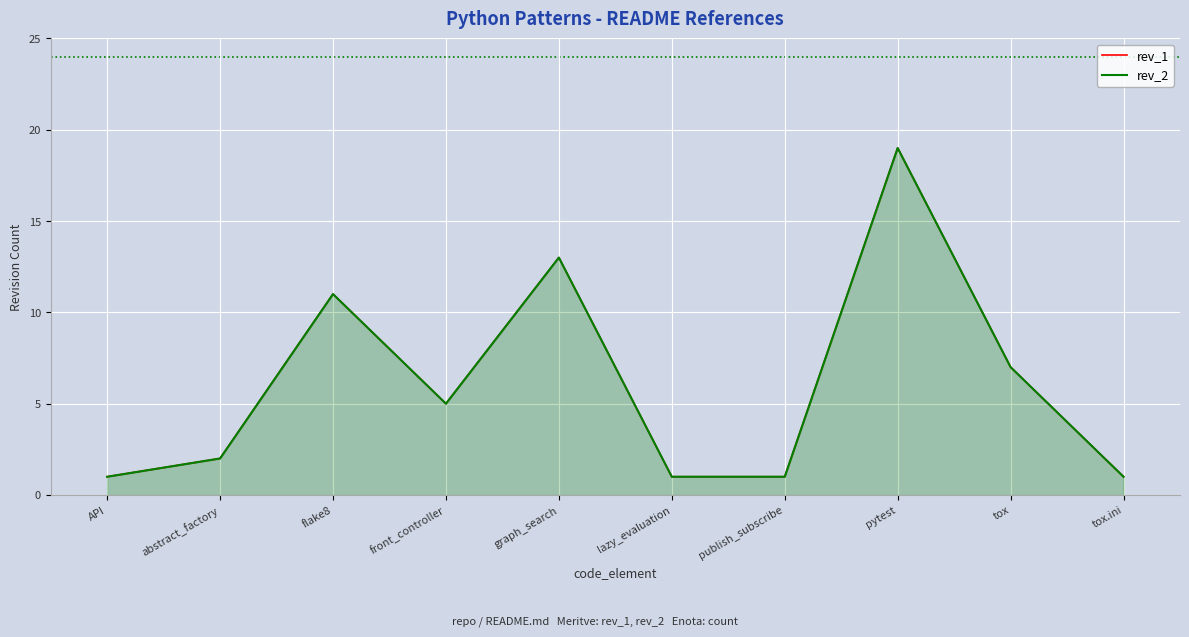

The rev_1 series shows 2 at publish_subscribe. True or false?

False